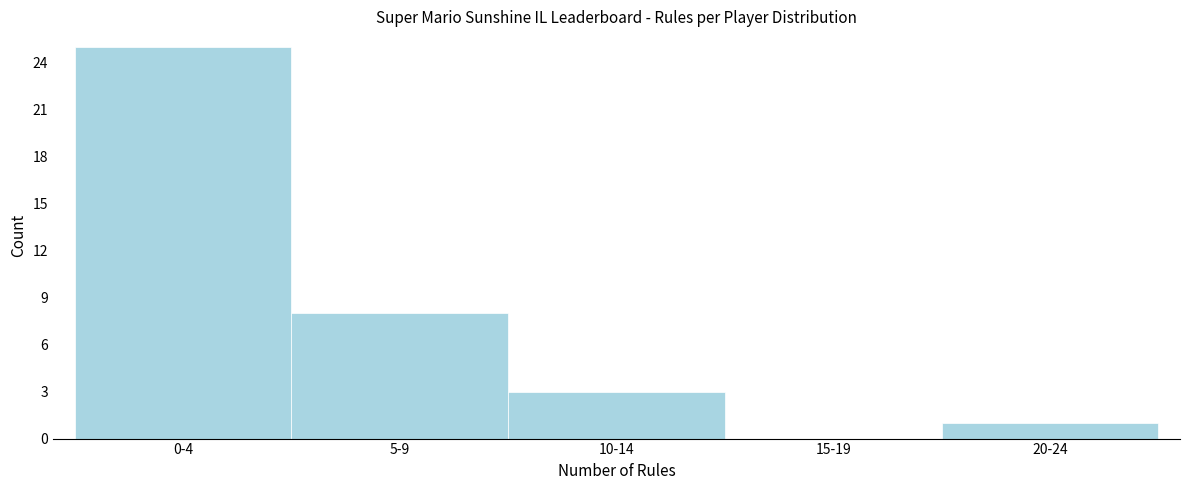

Reading left to right, list all the values displayed in this chart.

0-4=25	5-9=8	10-14=3	15-19=0	20-24=1